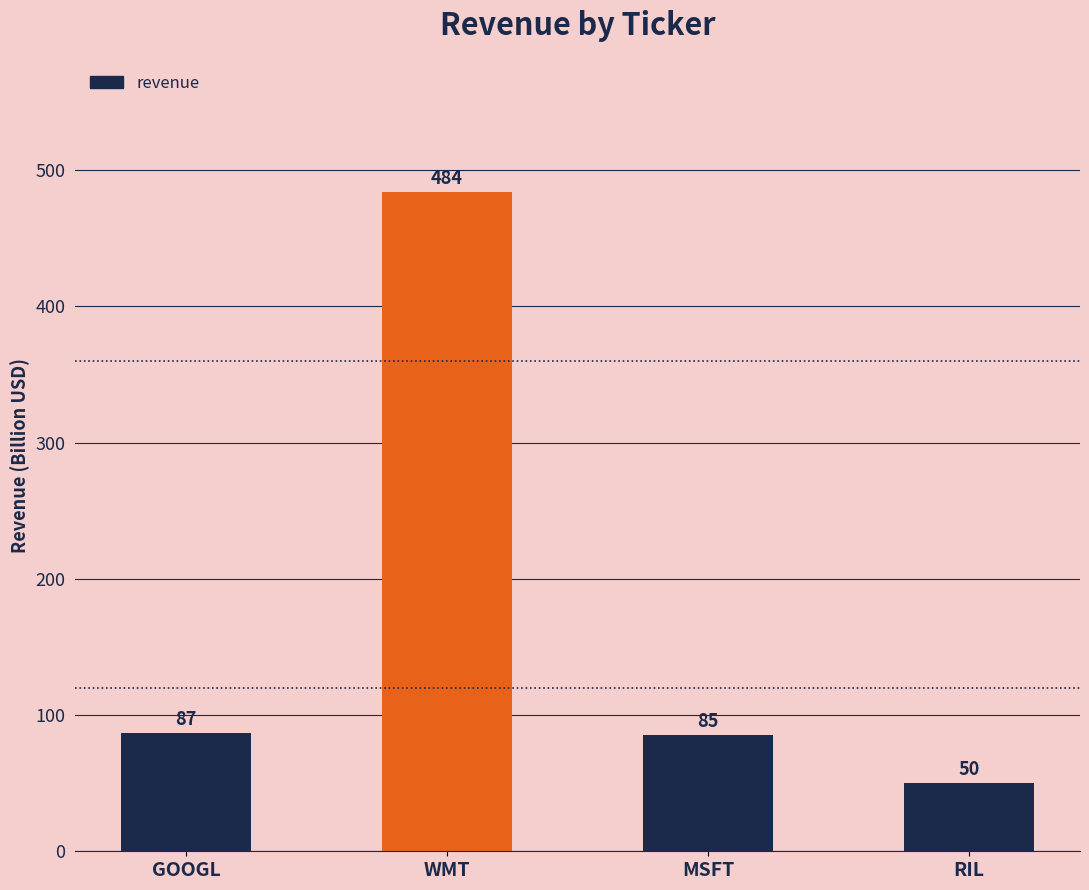

Reading left to right, transcribe all the data shown in this chart.

GOOGL=87	WMT=484	MSFT=85	RIL=50